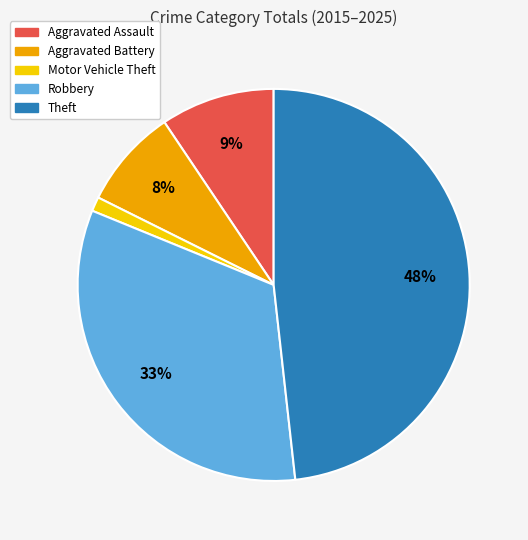

To the nearest percent, what percentage of the pie is Aggravated Battery?

8%